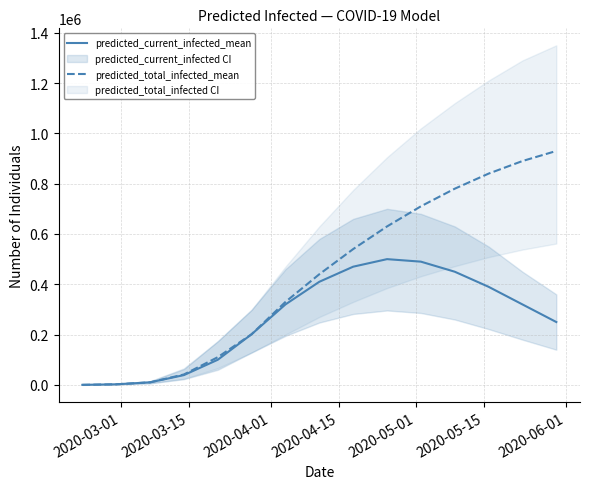

Which series has the widest spread of values?

predicted_total_infected_mean